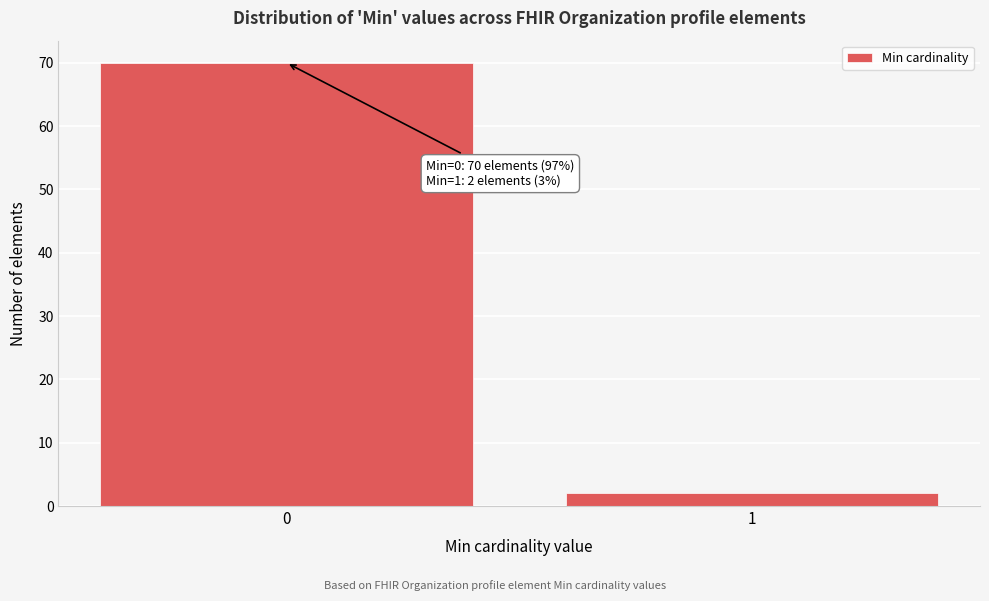

Reading left to right, extract all data points from this chart.

0=70	1=2